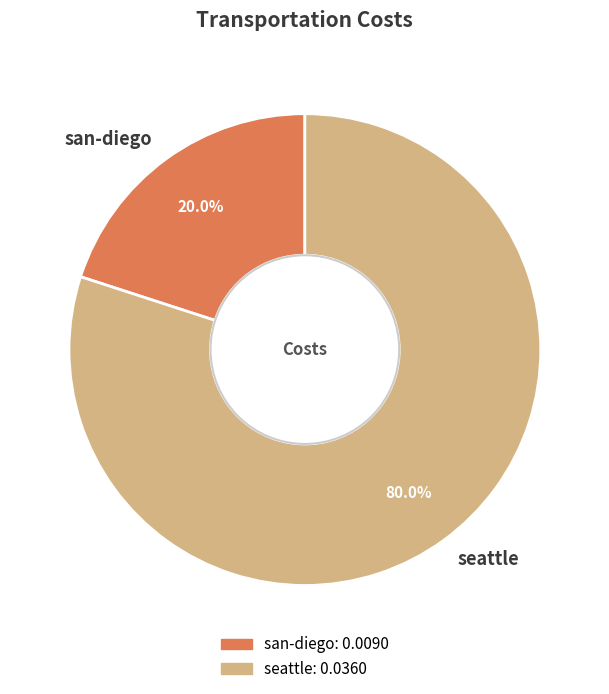

Rank the categories by value from highest to lowest.

seattle, san-diego